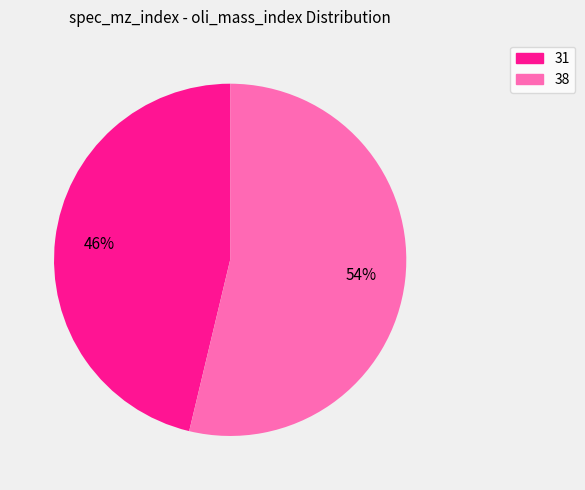

Which slice represents more than half of the pie?

38